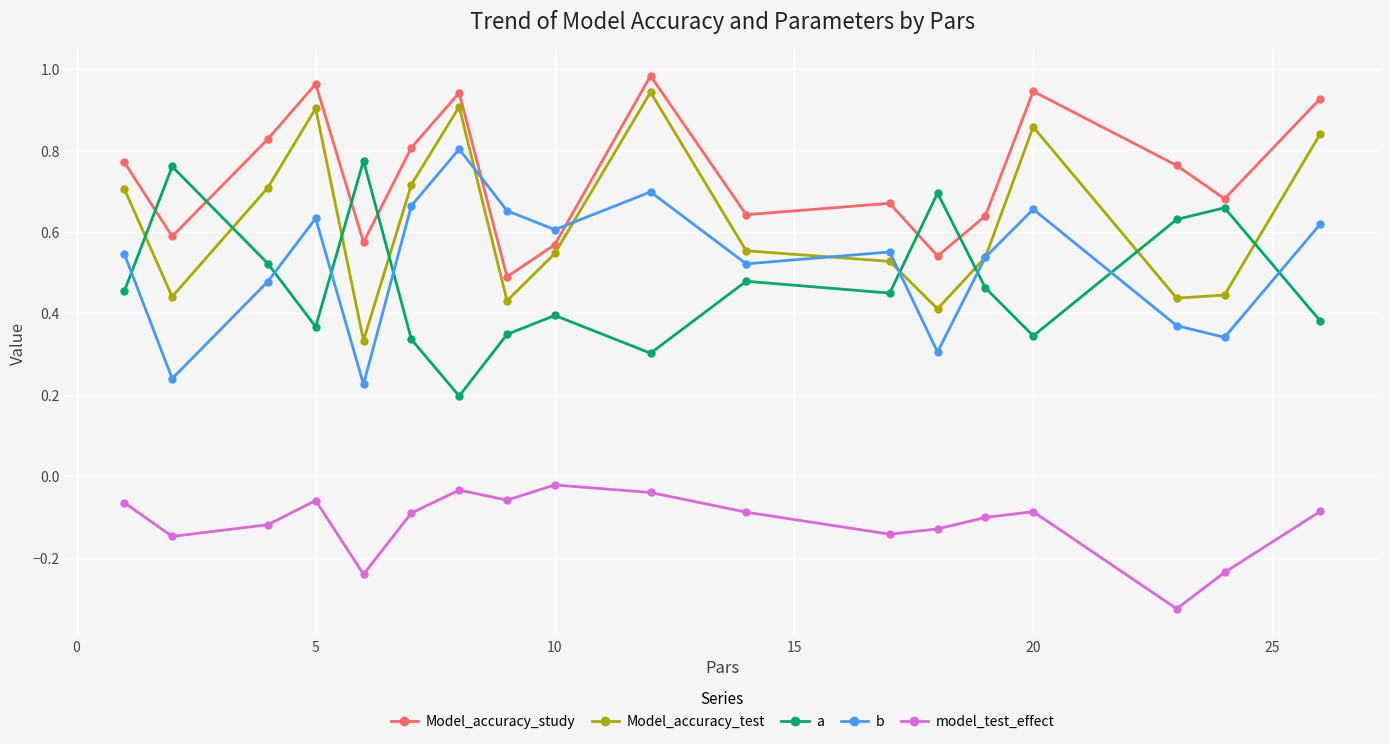

Which series has the largest range (max minus min)?

Model_accuracy_test